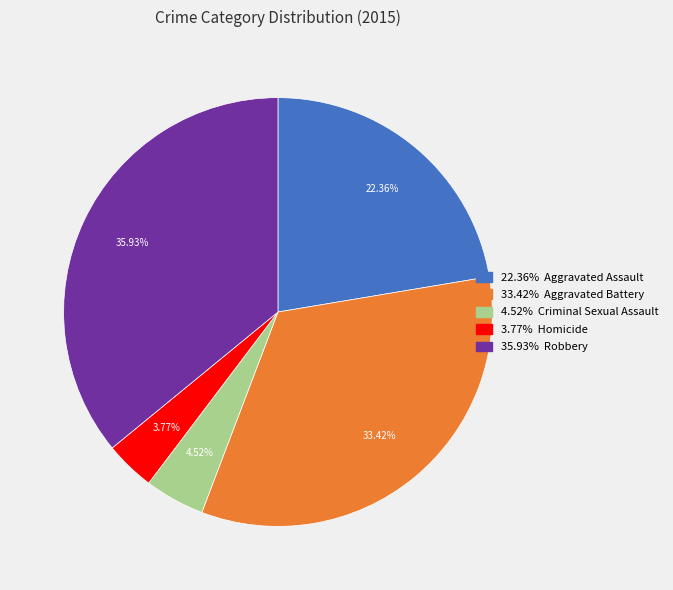

How many slices are in this pie chart?

5